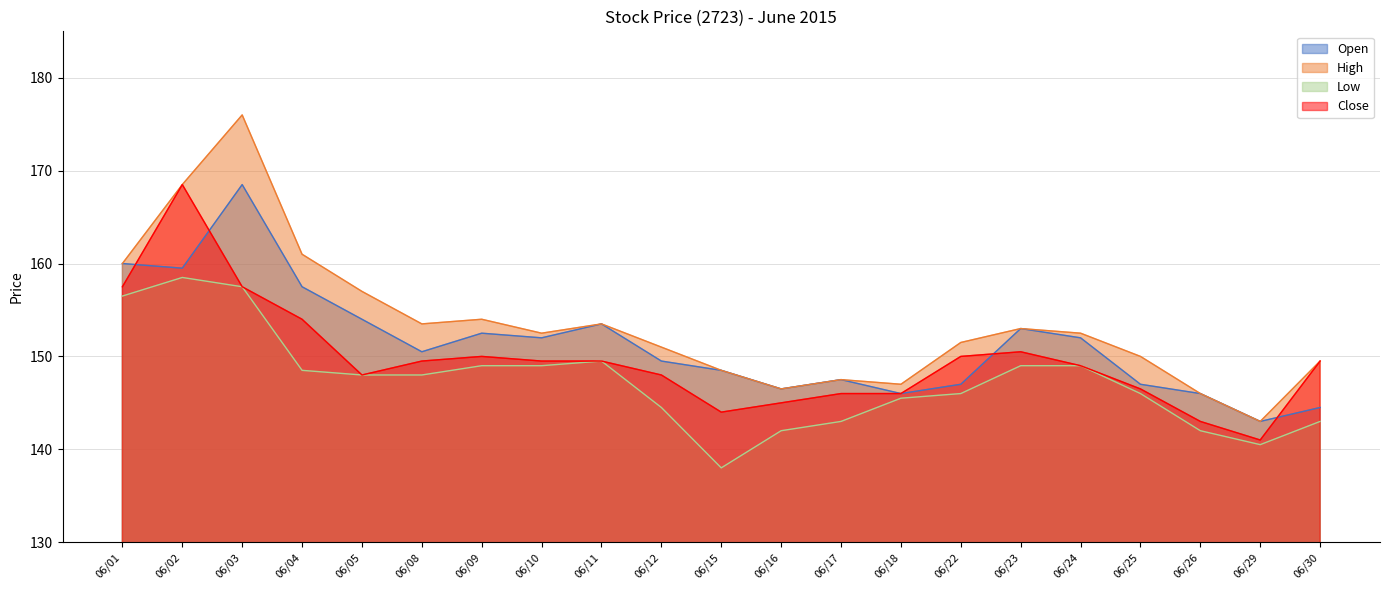

How many lines are shown in the chart?

4